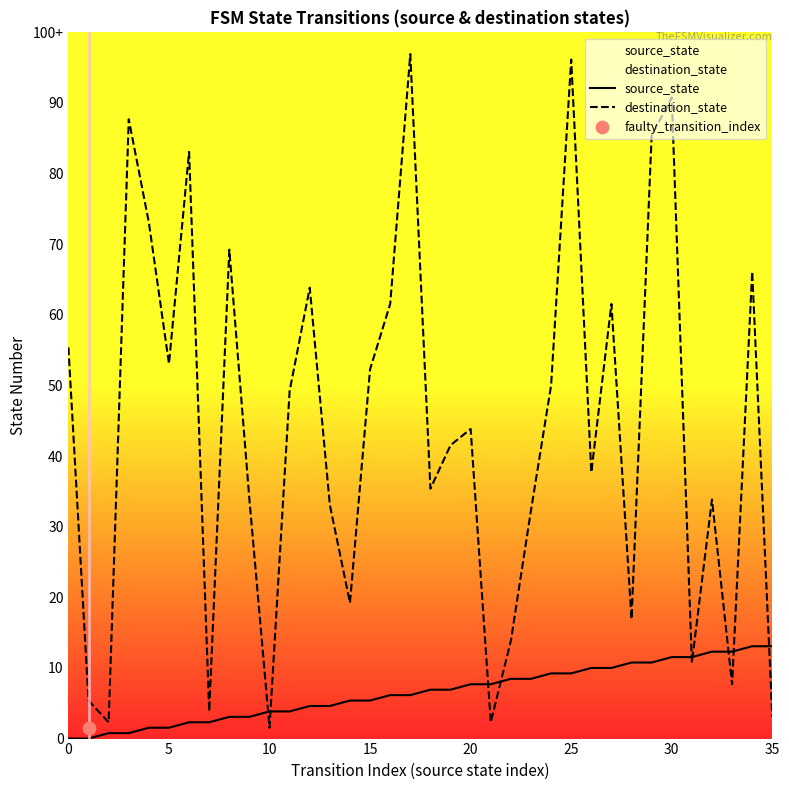

Is the value of source_state at 21 greater than the value of destination_state at 35?

Yes